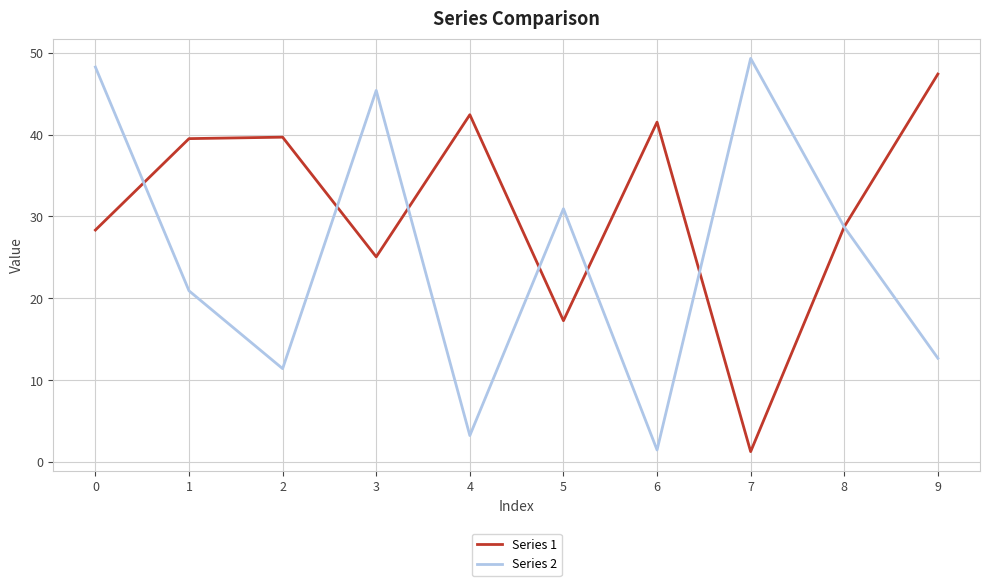

What is the sum of the Series 1 values at 8 and 1?

68.2